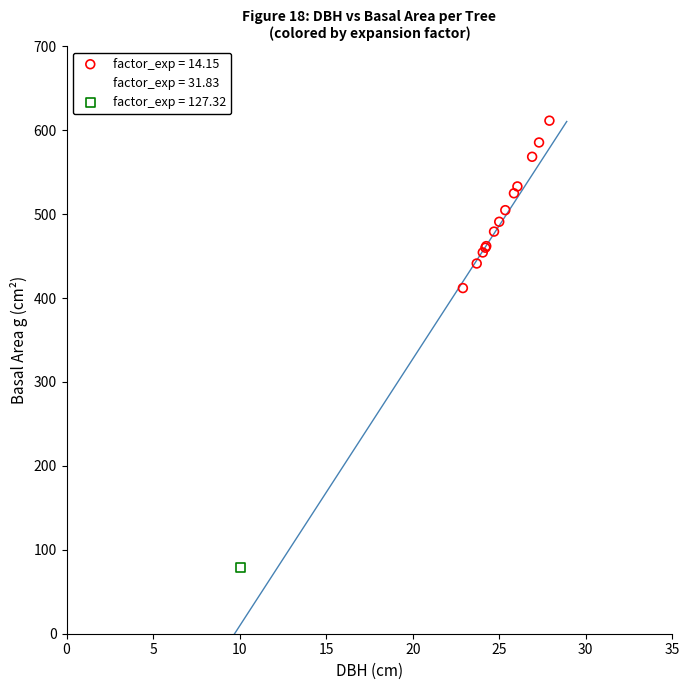

Which series contains the lowest Y value?

factor_exp = 127.32